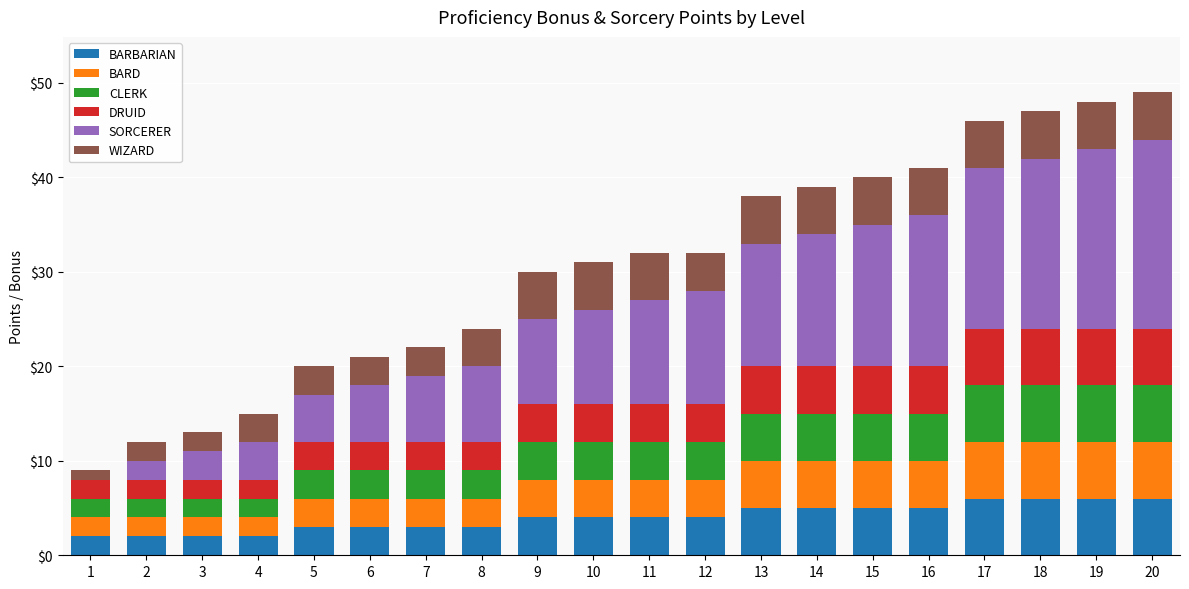

True or false: BARBARIAN has a value of 2 at 9.

False